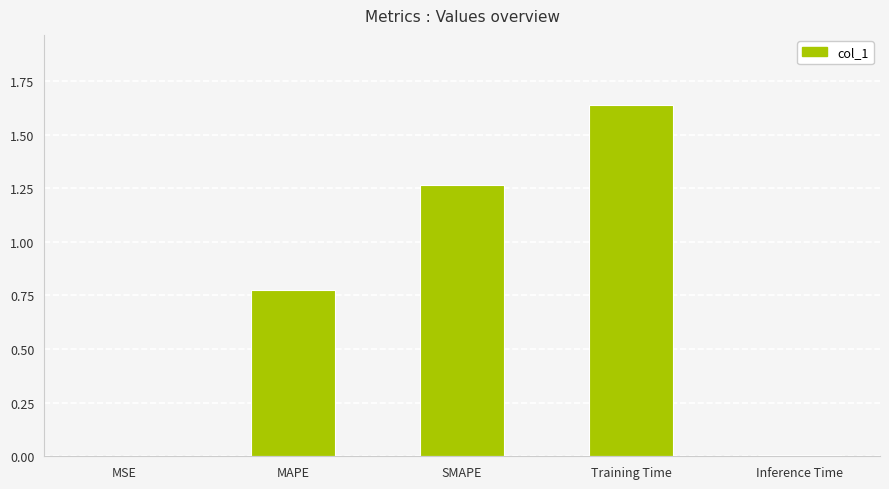

Which category has the highest value across all series?

Training Time